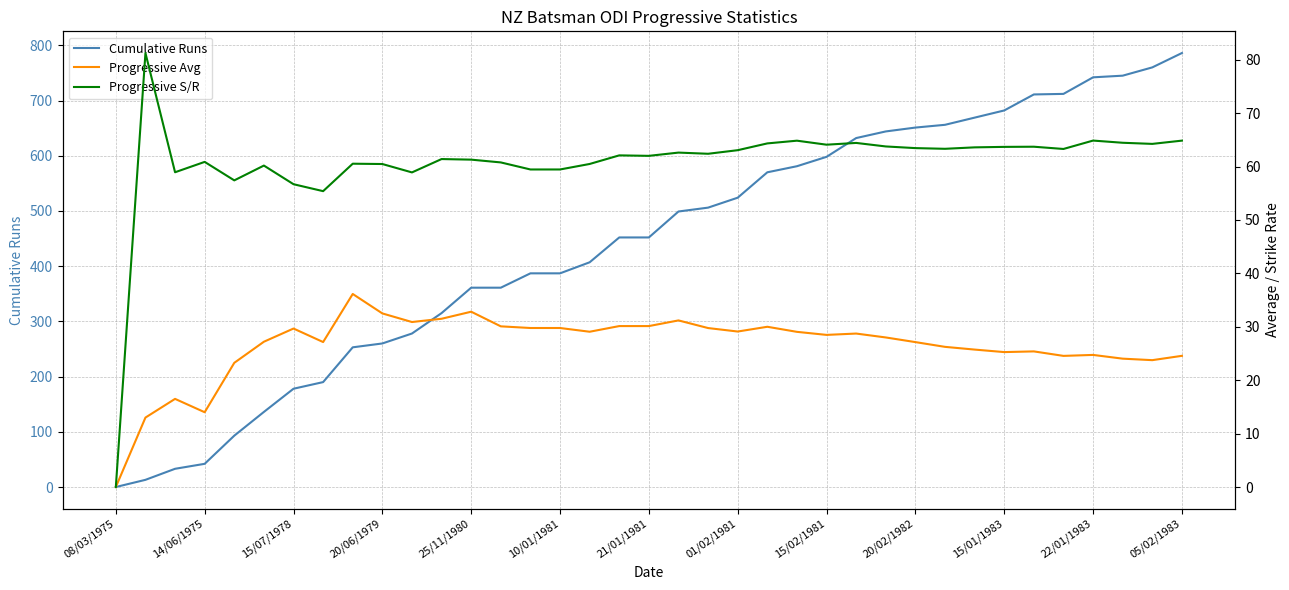

The Cumulative Runs series shows 524 at 01/02/1981. True or false?

True